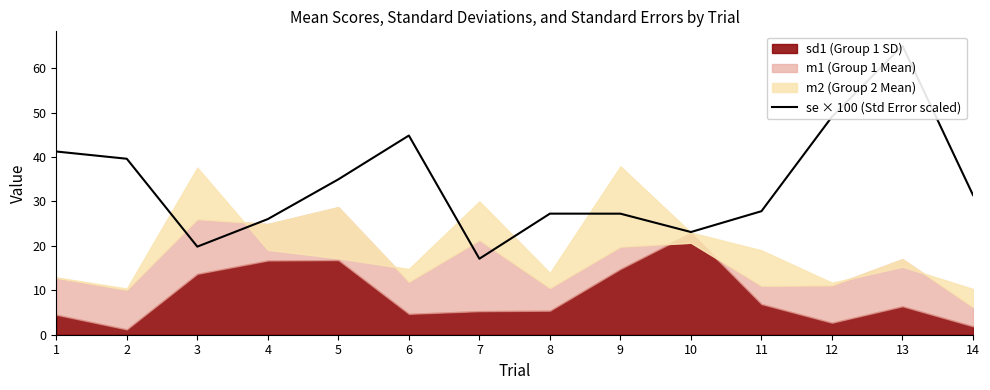

What is the sum of the values at 11 and 10?

50.9